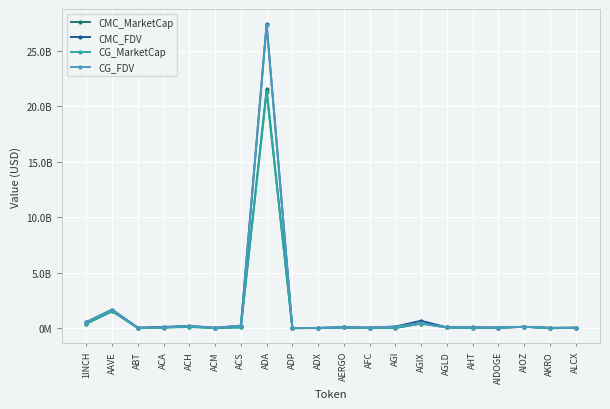

Which series ends up on top after the final intersection of CG_MarketCap and CMC_FDV?

CMC_FDV